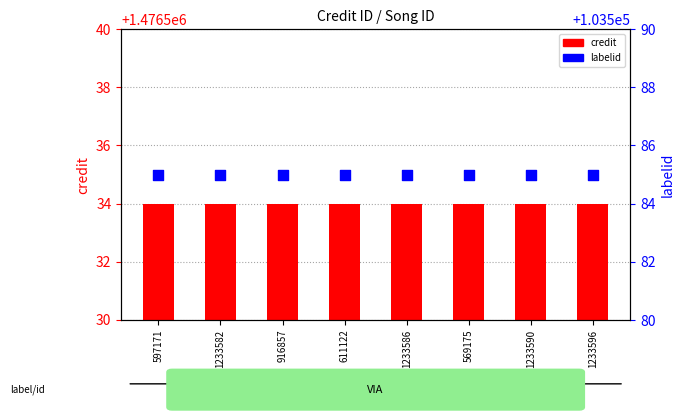

At which category is the sum across all series the highest?

597171